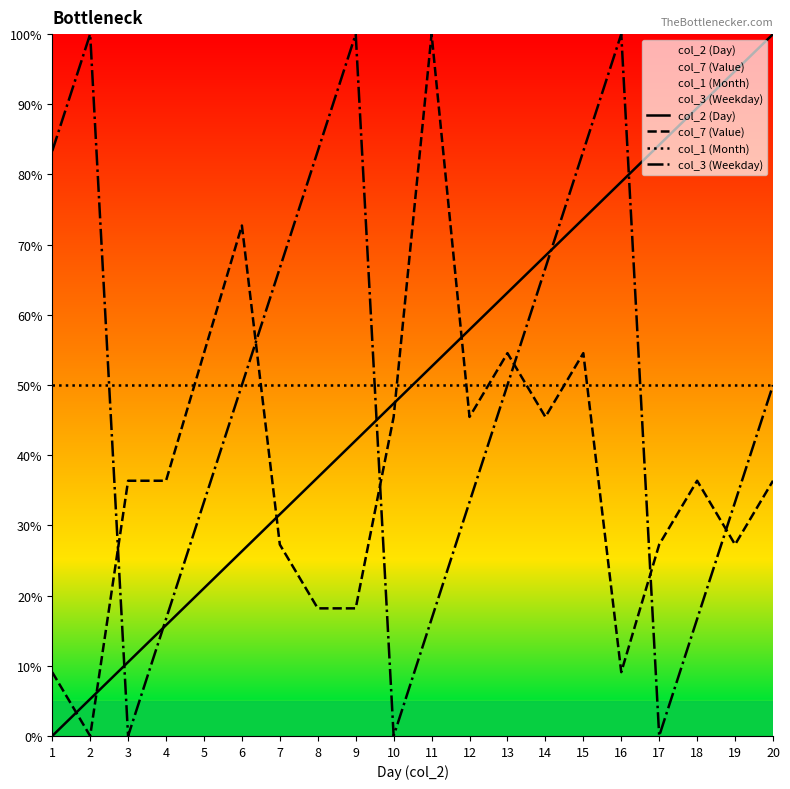

Rank the categories by col_3 (Weekday) value from highest to lowest.

2, 9, 16, 1, 8, 15, 7, 14, 6, 13, 20, 5, 12, 19, 4, 11, 18, 3, 10, 17